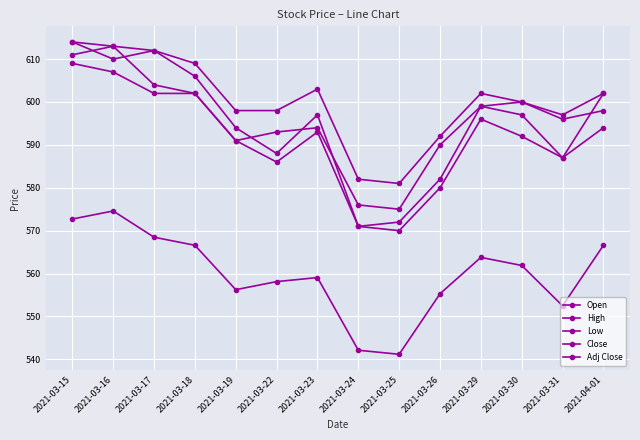

Reading left to right, transcribe all the data shown in this chart.

Open: 2021-03-15=614.0	2021-03-16=610.0	2021-03-17=612.0	2021-03-18=606.0	2021-03-19=594.0	2021-03-22=588.0	2021-03-23=597.0	2021-03-24=571.0	2021-03-25=572.0	2021-03-26=582.0	2021-03-29=599.0	2021-03-30=600.0	2021-03-31=596.0	2021-04-01=598.0
High: 2021-03-15=614.0	2021-03-16=613.0	2021-03-17=612.0	2021-03-18=609.0	2021-03-19=598.0	2021-03-22=598.0	2021-03-23=603.0	2021-03-24=582.0	2021-03-25=581.0	2021-03-26=592.0	2021-03-29=602.0	2021-03-30=600.0	2021-03-31=597.0	2021-04-01=602.0
Low: 2021-03-15=609.0	2021-03-16=607.0	2021-03-17=602.0	2021-03-18=602.0	2021-03-19=591.0	2021-03-22=586.0	2021-03-23=593.0	2021-03-24=571.0	2021-03-25=570.0	2021-03-26=580.0	2021-03-29=596.0	2021-03-30=592.0	2021-03-31=587.0	2021-04-01=594.0
Close: 2021-03-15=611.0	2021-03-16=613.0	2021-03-17=604.0	2021-03-18=602.0	2021-03-19=591.0	2021-03-22=593.0	2021-03-23=594.0	2021-03-24=576.0	2021-03-25=575.0	2021-03-26=590.0	2021-03-29=599.0	2021-03-30=597.0	2021-03-31=587.0	2021-04-01=602.0
Adj Close: 2021-03-15=572.7	2021-03-16=574.6	2021-03-17=568.5	2021-03-18=566.6	2021-03-19=556.2	2021-03-22=558.1	2021-03-23=559.1	2021-03-24=542.1	2021-03-25=541.2	2021-03-26=555.3	2021-03-29=563.8	2021-03-30=561.9	2021-03-31=552.5	2021-04-01=566.6